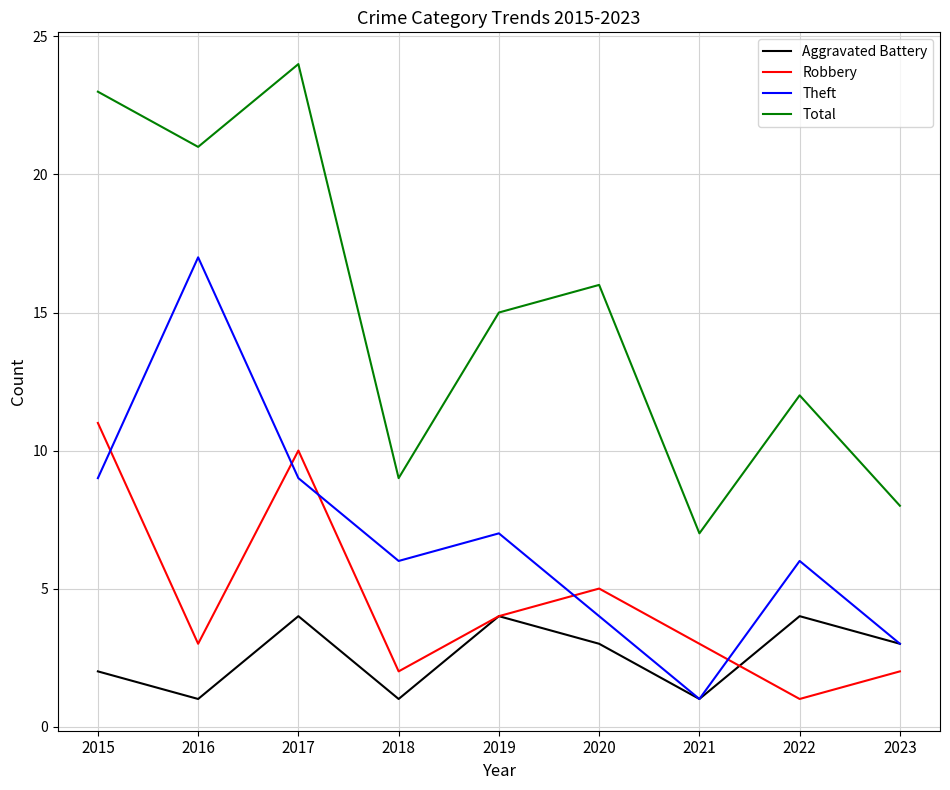

What is the minimum value shown in the chart?

1